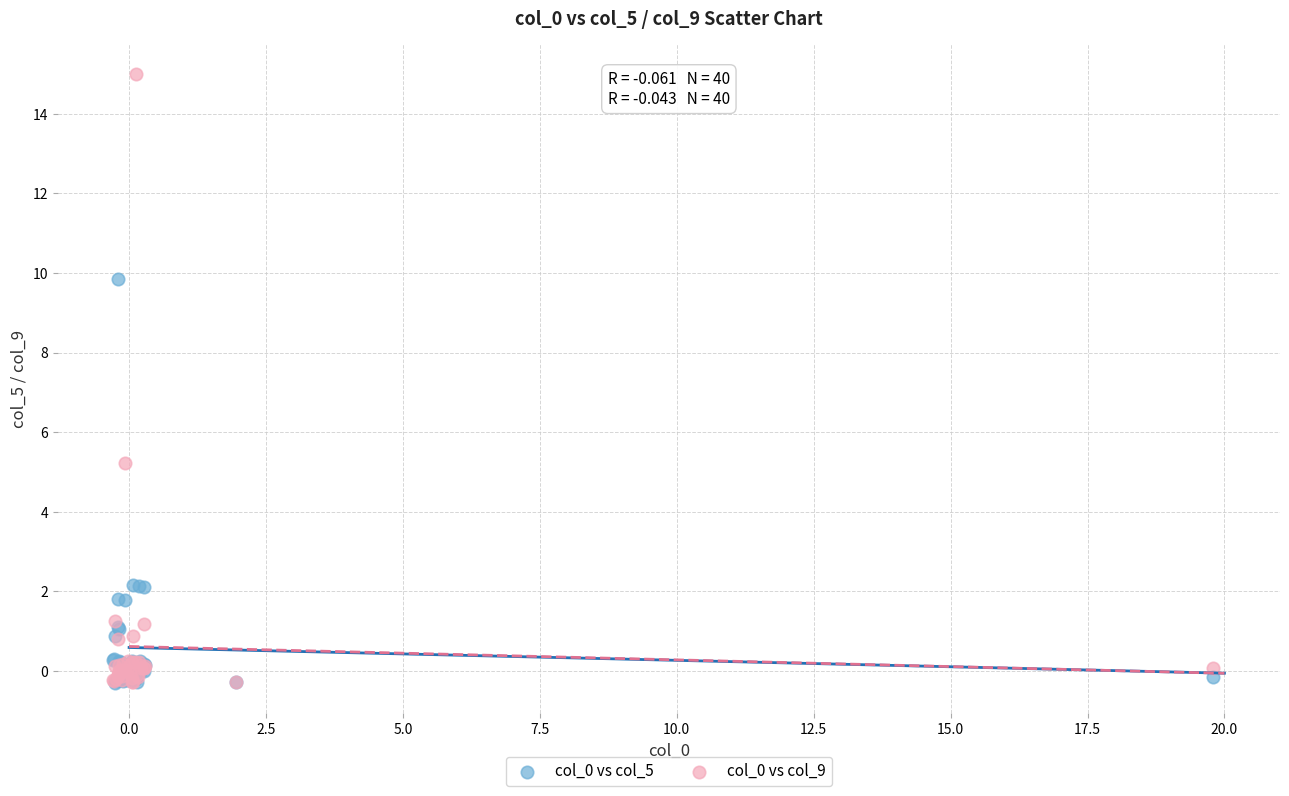

Across all series, what Y value is closest to 7?

5.2